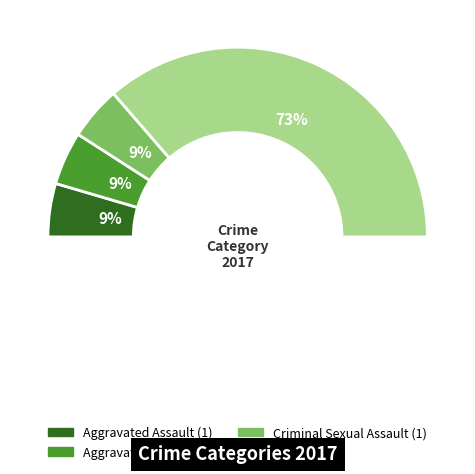

The Robbery slice represents 85% of the pie. True or false?

False